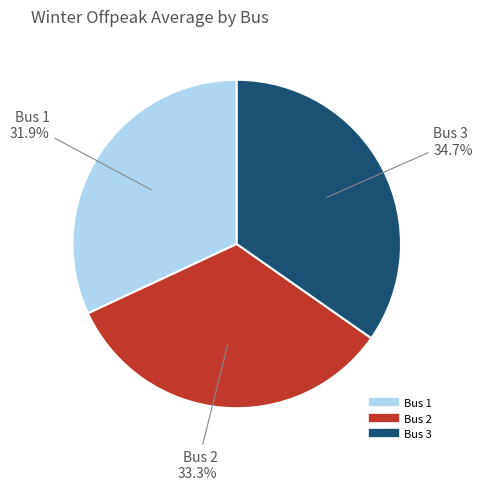

Count the number of slices in the pie.

3